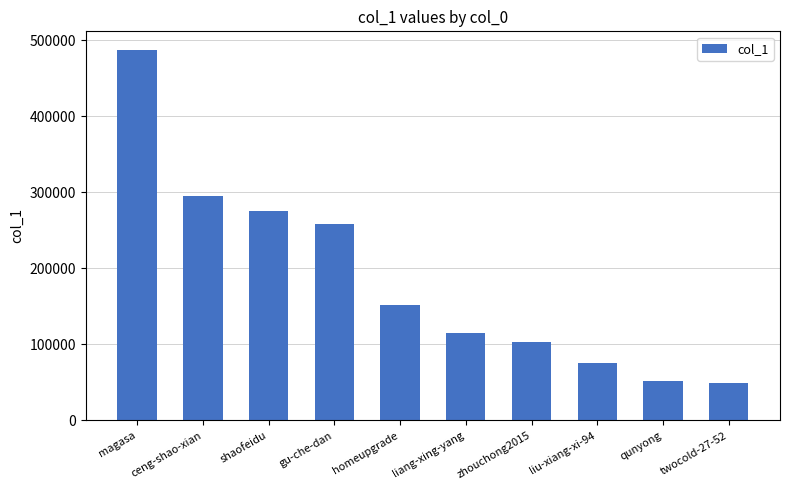

The value at magasa is 487176. True or false?

True